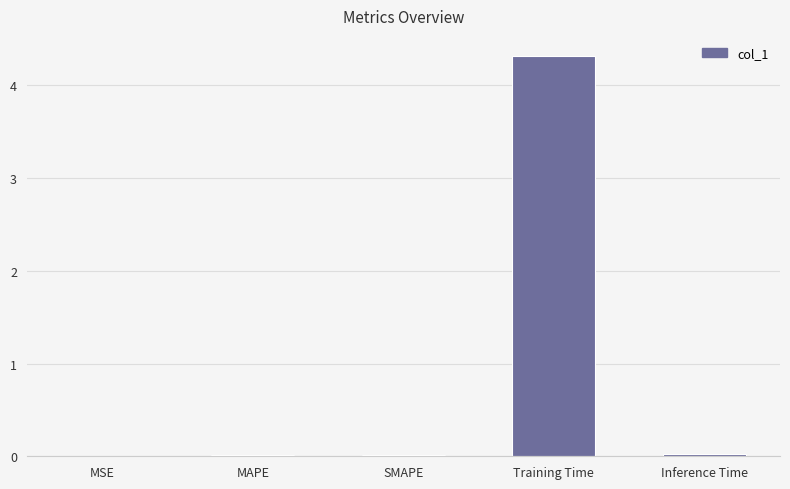

What is the sum of all values?

4.4